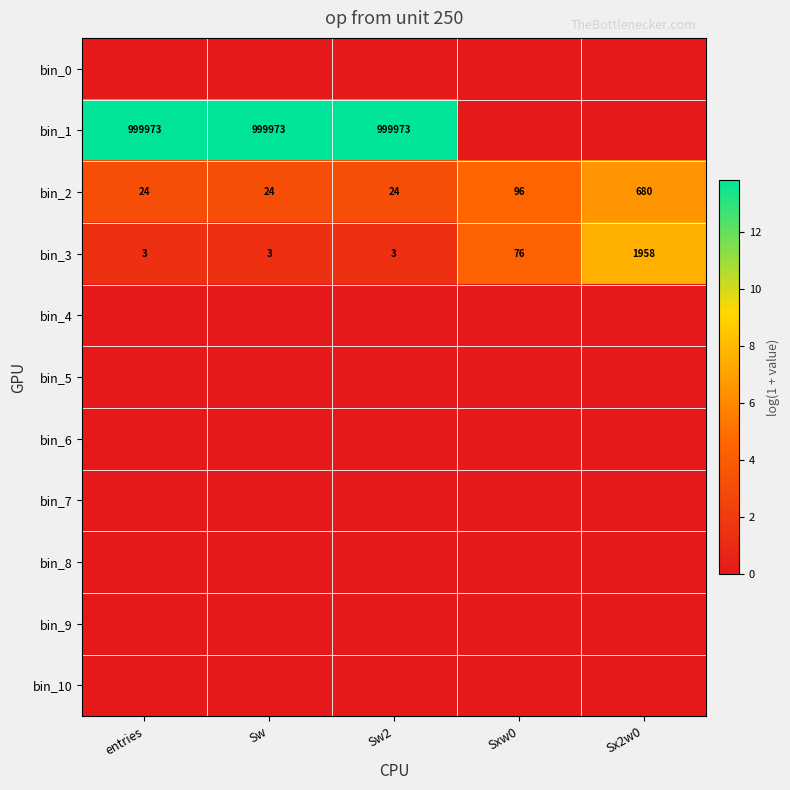

What is the difference between the maximum and minimum values in the bin_3 series?

1955